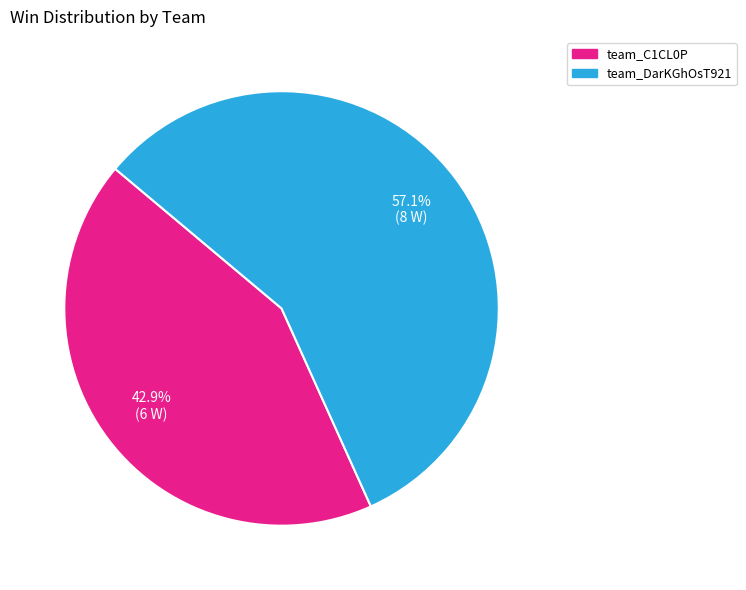

Rank the categories by value from lowest to highest.

team_C1CL0P, team_DarKGhOsT921